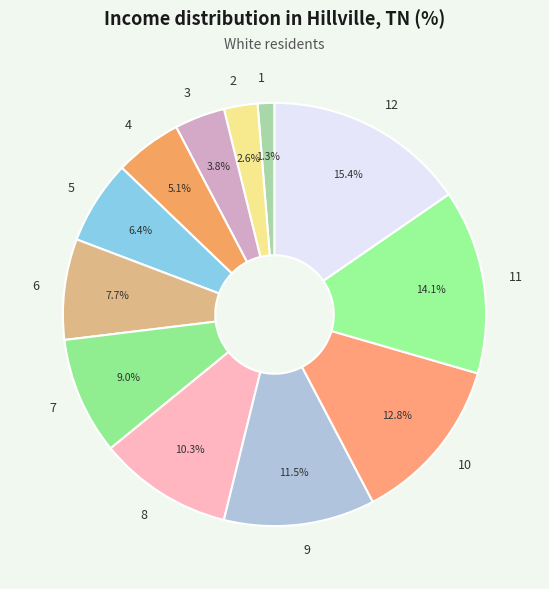

Does any single category account for the majority?

No